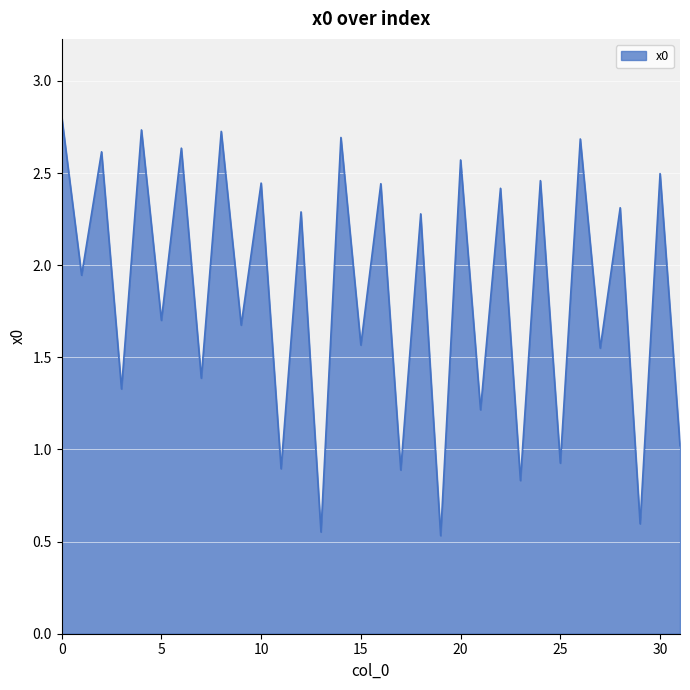

What is the smallest value displayed?

0.5